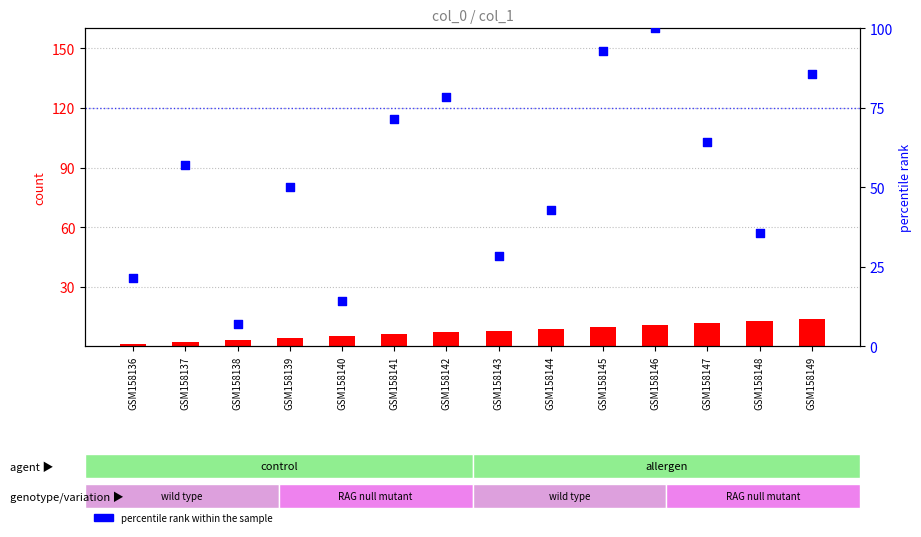

Which series reaches the maximum Y coordinate?

percentile rank within the sample